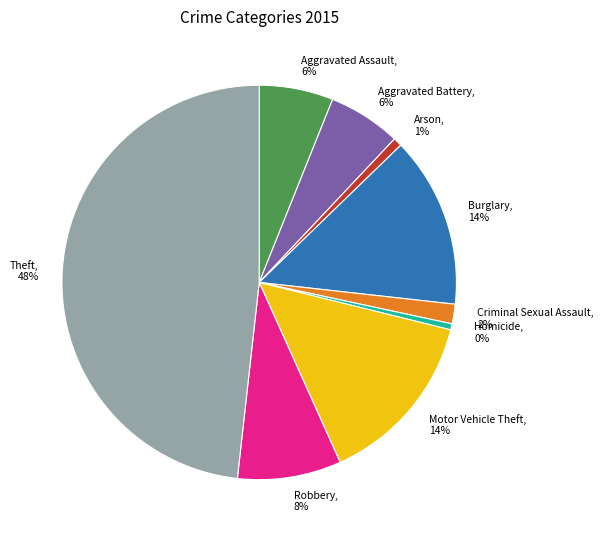

To the nearest percent, what is the average slice percentage?

11%